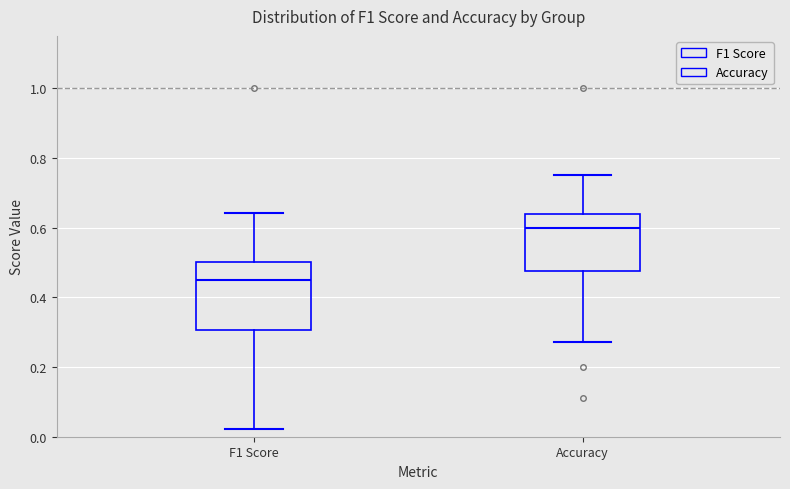

Reading left to right, transcribe this box plot: for each box, give where its median line is, the range the box spans, and where its two whiskers end, as read against the y-axis. The values are not printed on the chart, so give them approximately, as read against the axis.

F1 Score: median 0.46, box 0.30 to 0.50, whiskers 0.02 to 0.64
Accuracy: median 0.60, box 0.48 to 0.64, whiskers 0.28 to 0.76